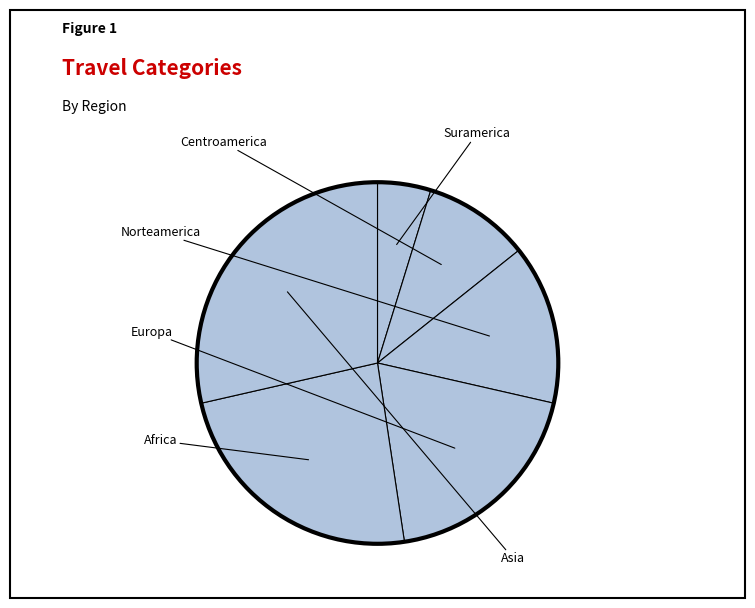

To the nearest percent, what is the average slice percentage?

17%